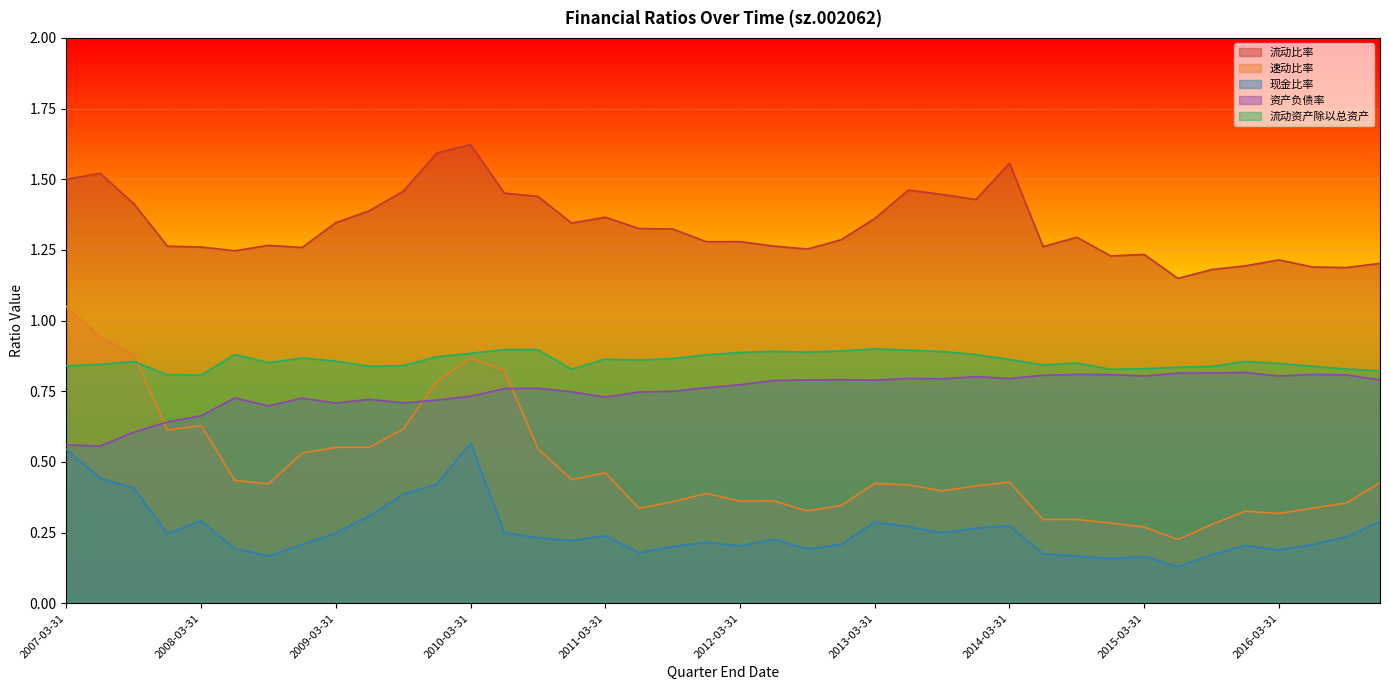

Which series has the largest total across all categories?

流动比率